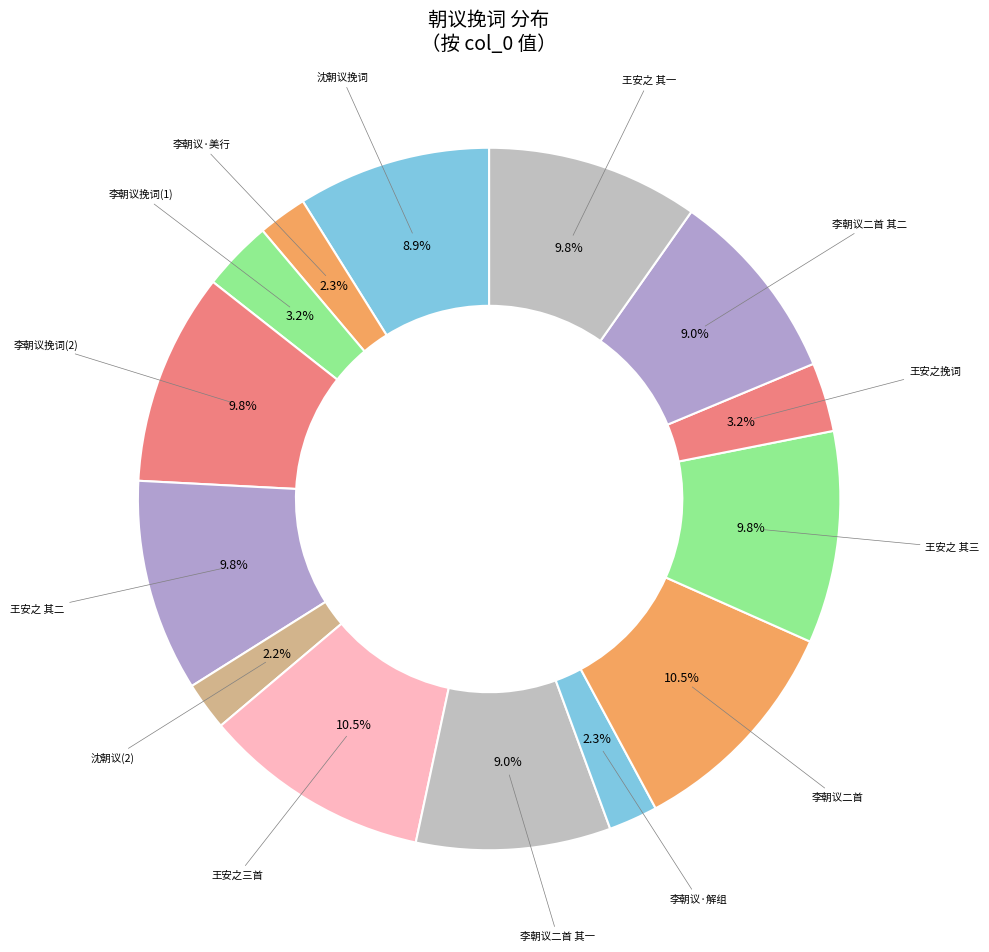

Between 李朝议挽词(1) and 沈朝议挽词, which is larger?

沈朝议挽词